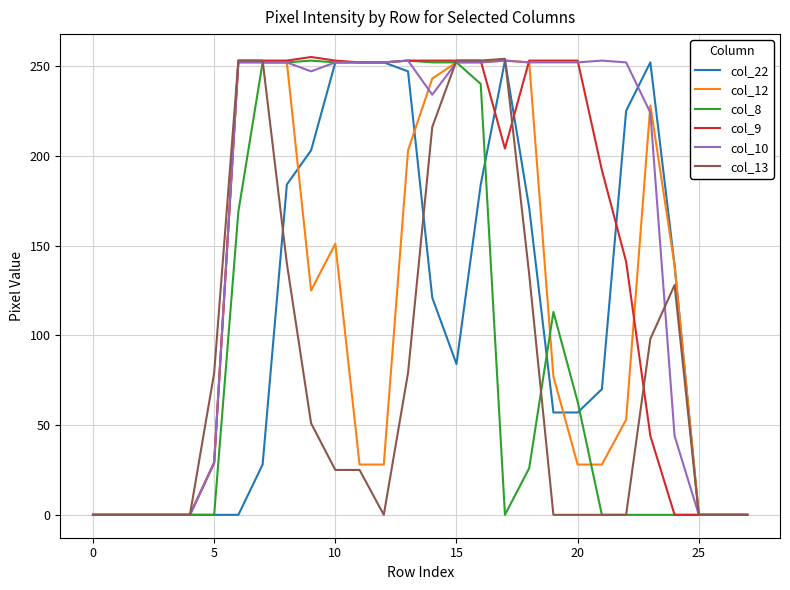

Which series has the largest total across all categories?

col_10